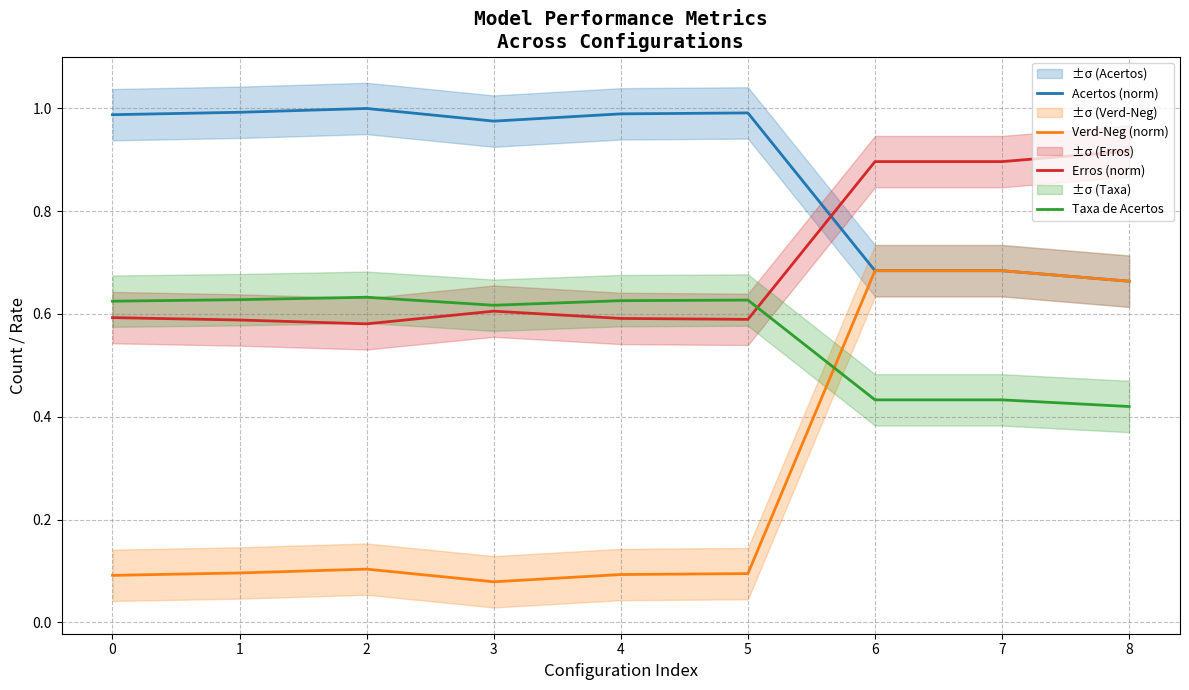

What is the average value of the Taxa de Acertos series?

0.6